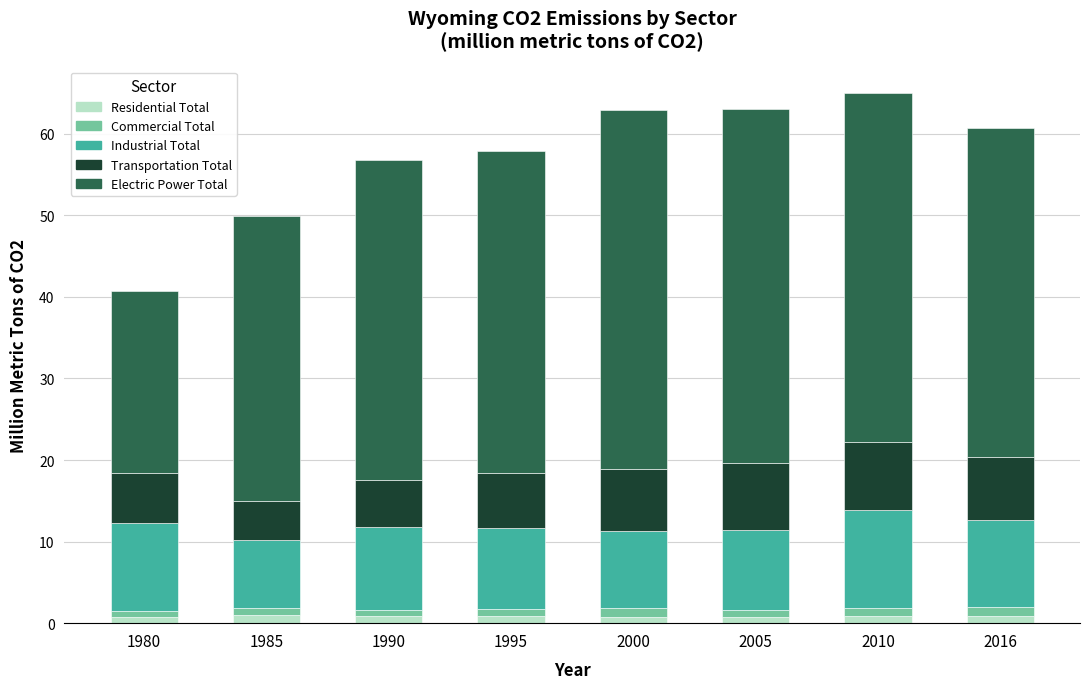

What is the average value of the Residential Total series?

0.8